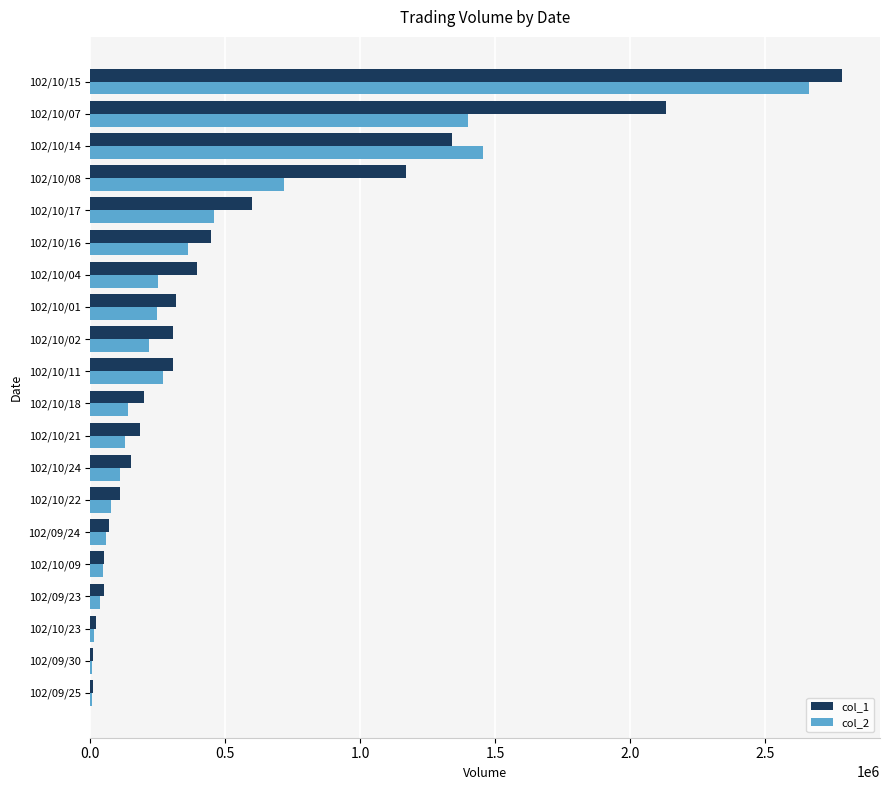

Is the value of col_2 at 102/09/23 greater than the value of col_1 at 102/10/24?

No